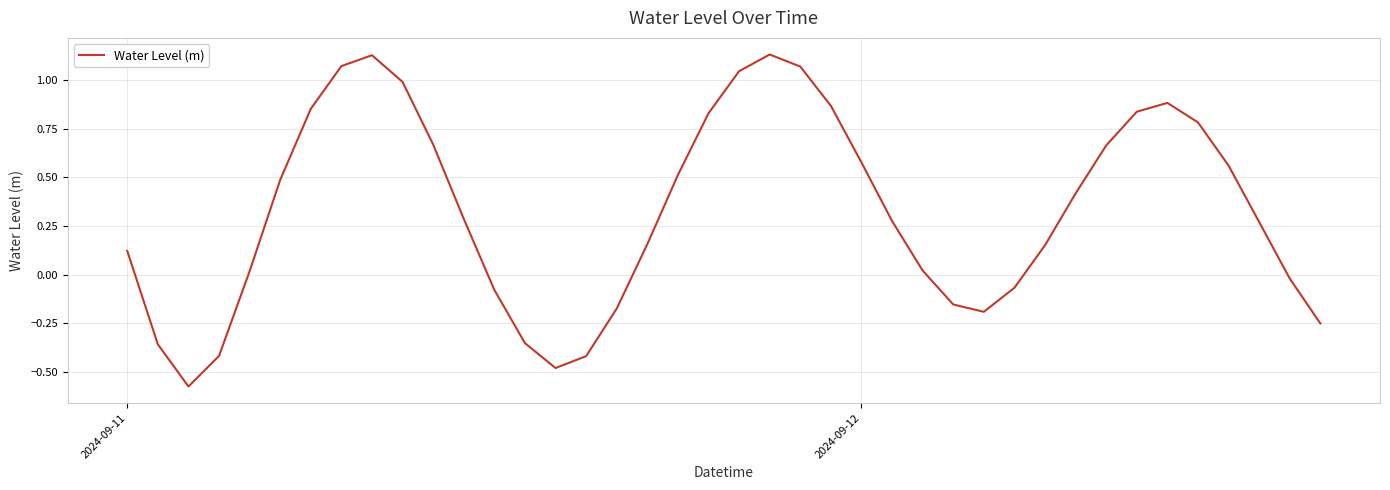

What is the difference between the maximum and minimum values?

1.7